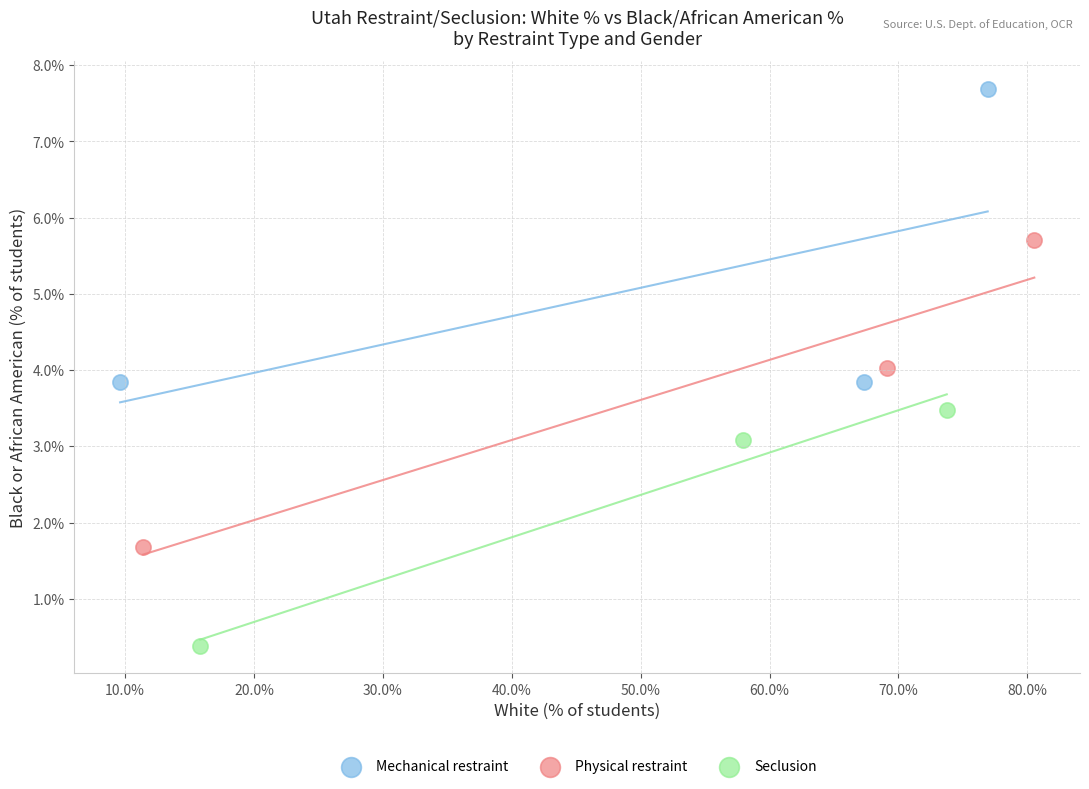

Which series reaches the minimum Y coordinate?

Seclusion